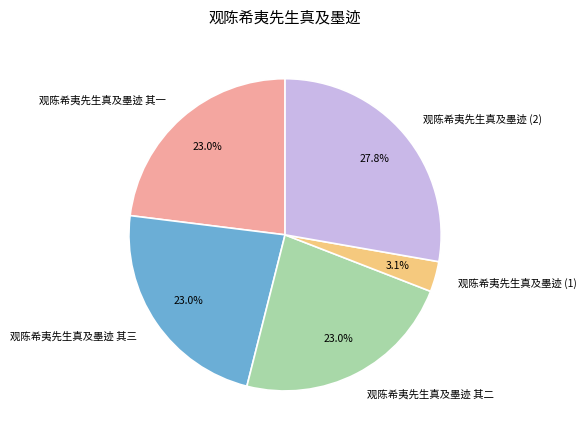

Count the number of slices in the pie.

5